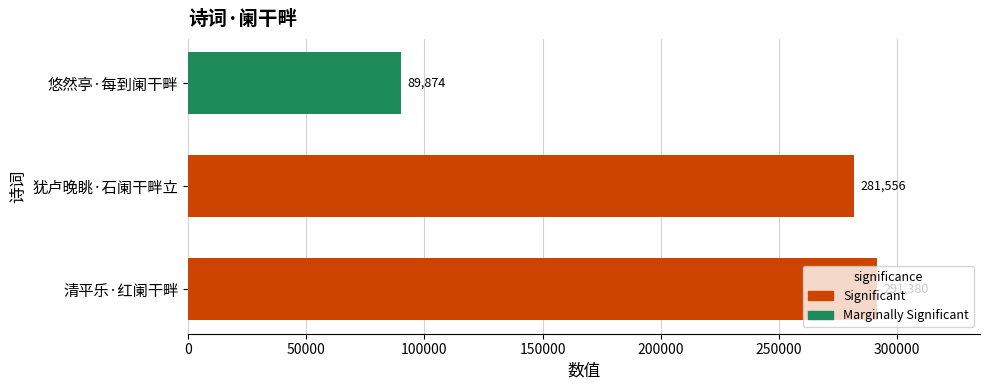

Are the bars horizontal?

Yes